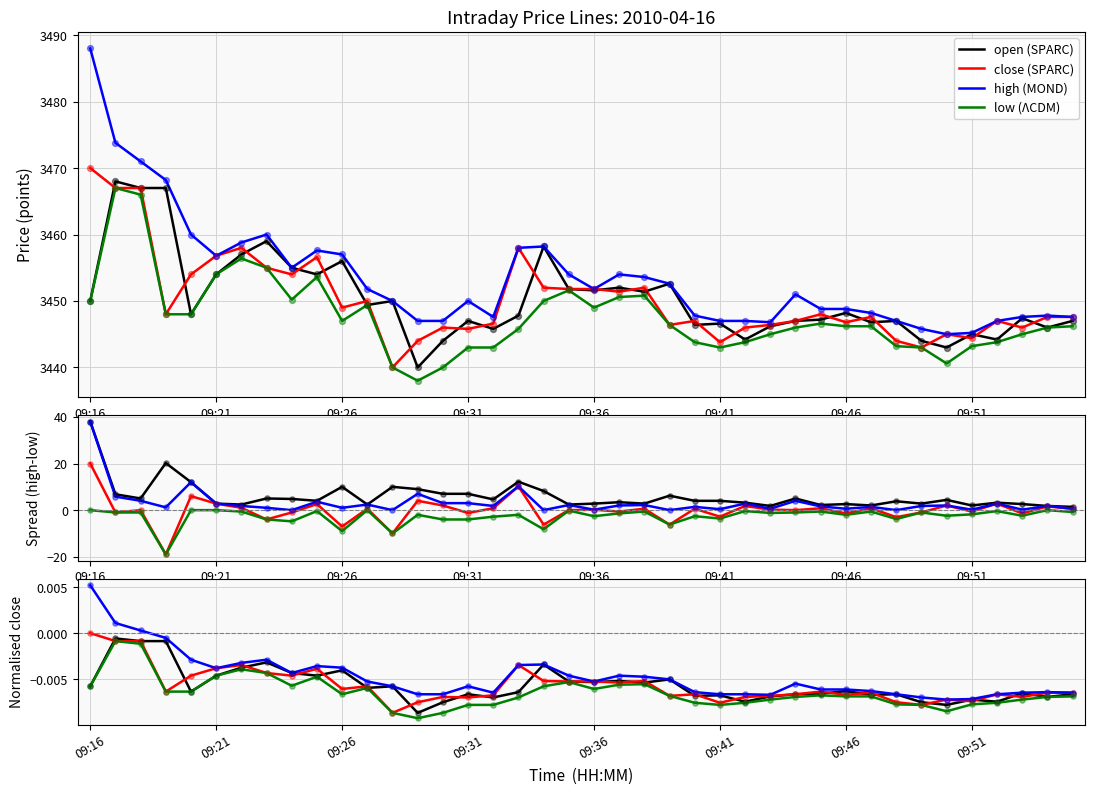

At which category is the sum across all series the highest?

09:17